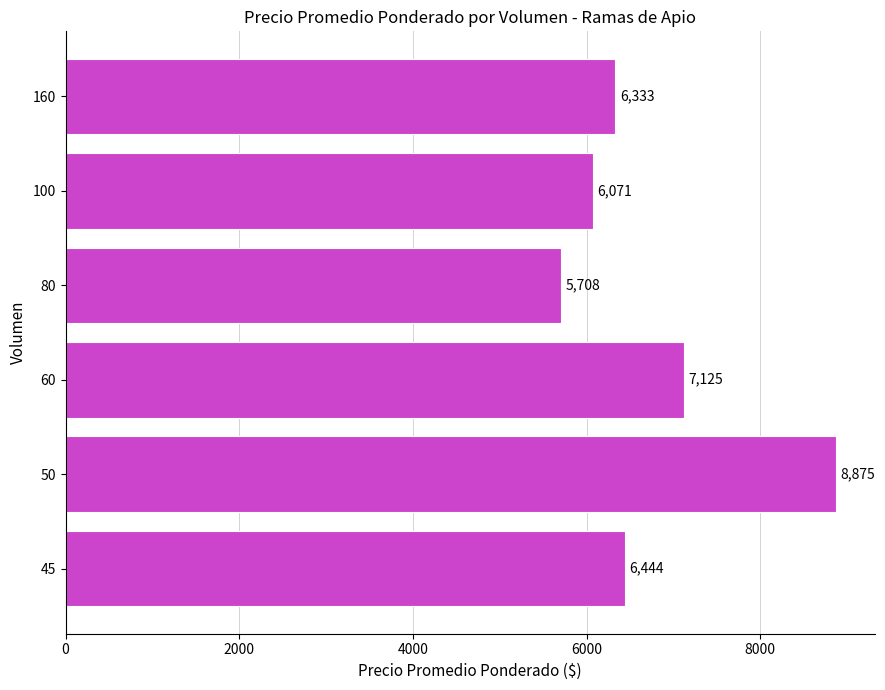

Rank the categories by value from lowest to highest.

80, 100, 160, 45, 60, 50